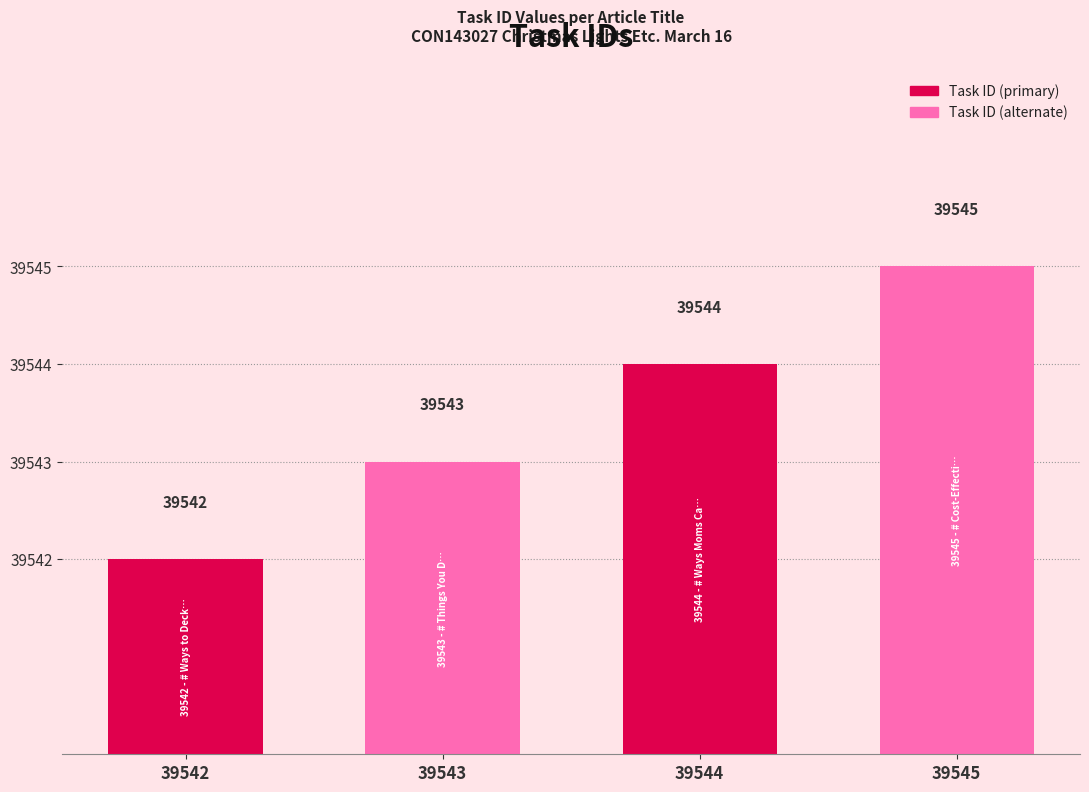

What is the ratio of the value at 39542 to the value at 39545?

1.0